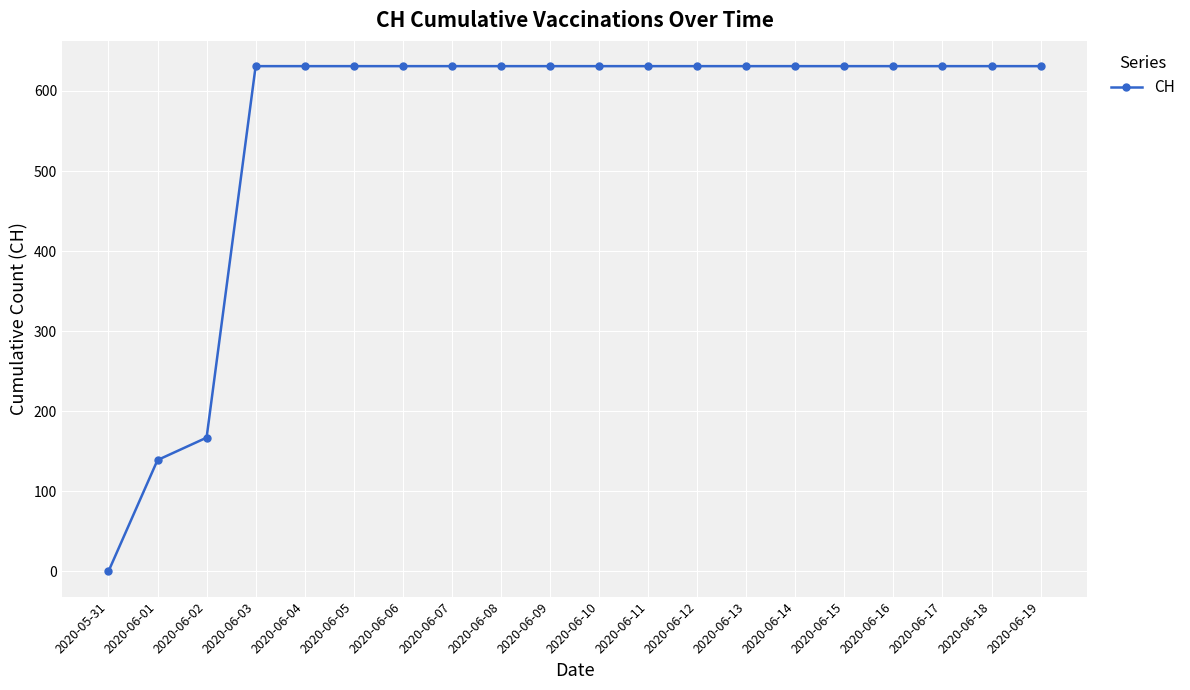

What is the value of the 7th point from the left?

631